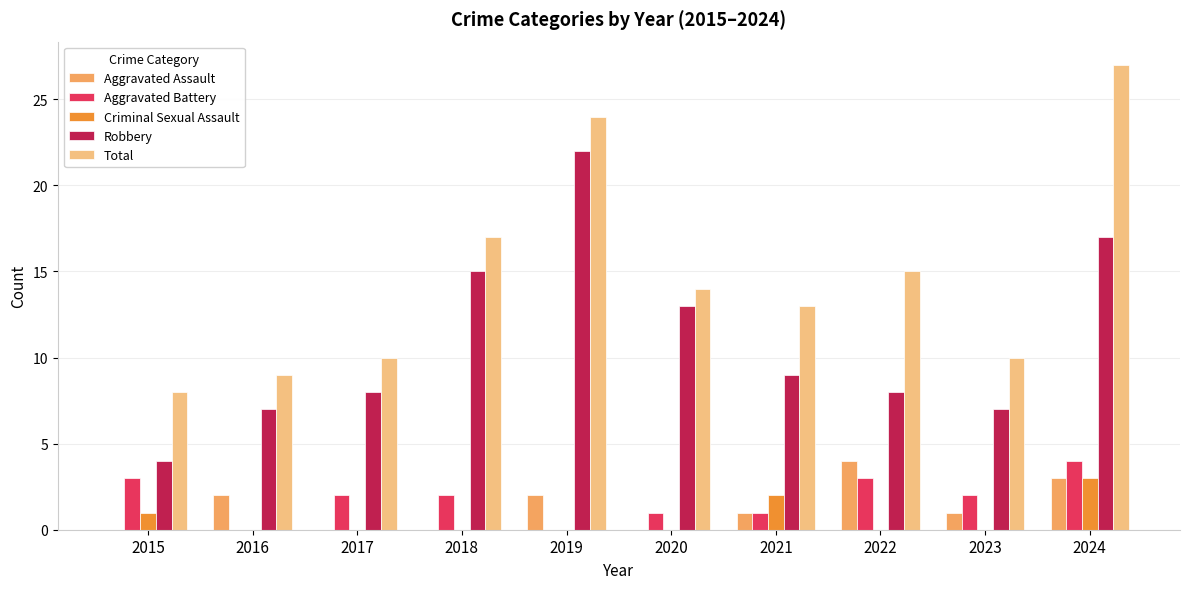

How many distinct data groups are displayed?

5